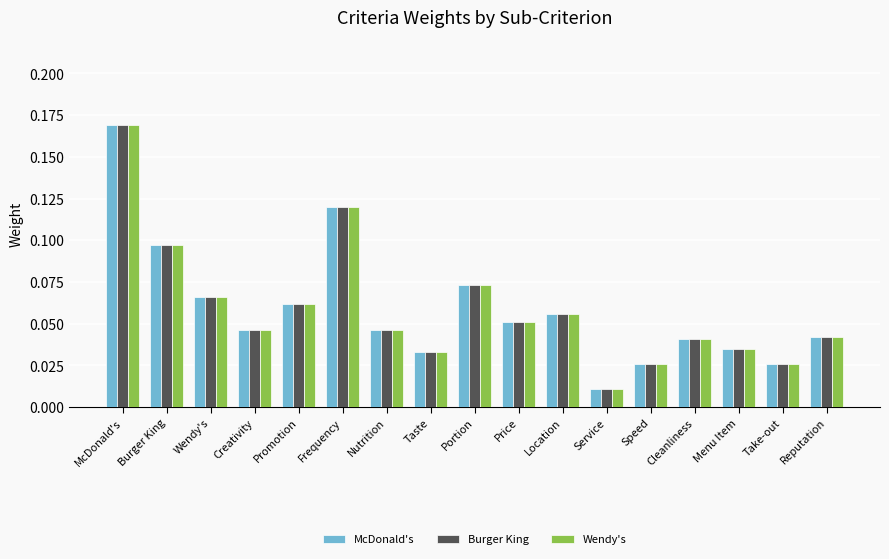

What are all the series names shown in the legend?

McDonald's, Burger King, Wendy's